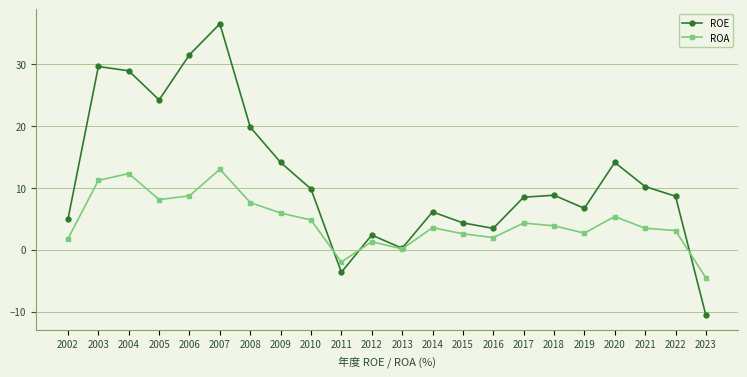

What value does the ROE series have at 2015?

4.3